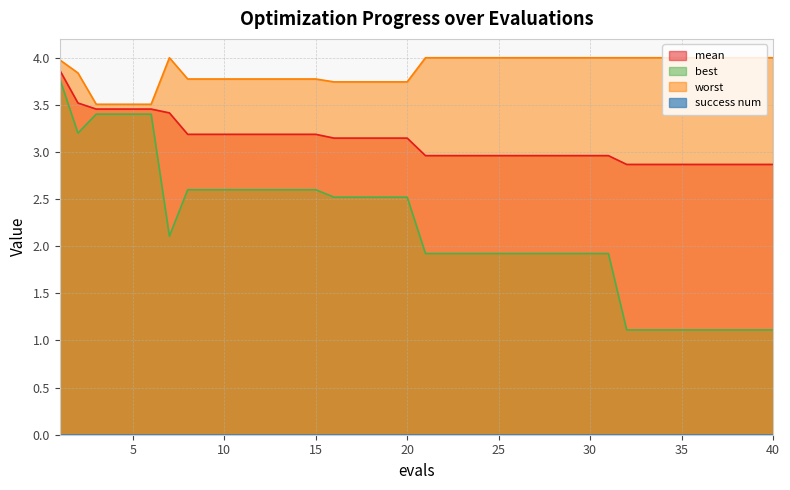

How many distinct data groups are displayed?

4